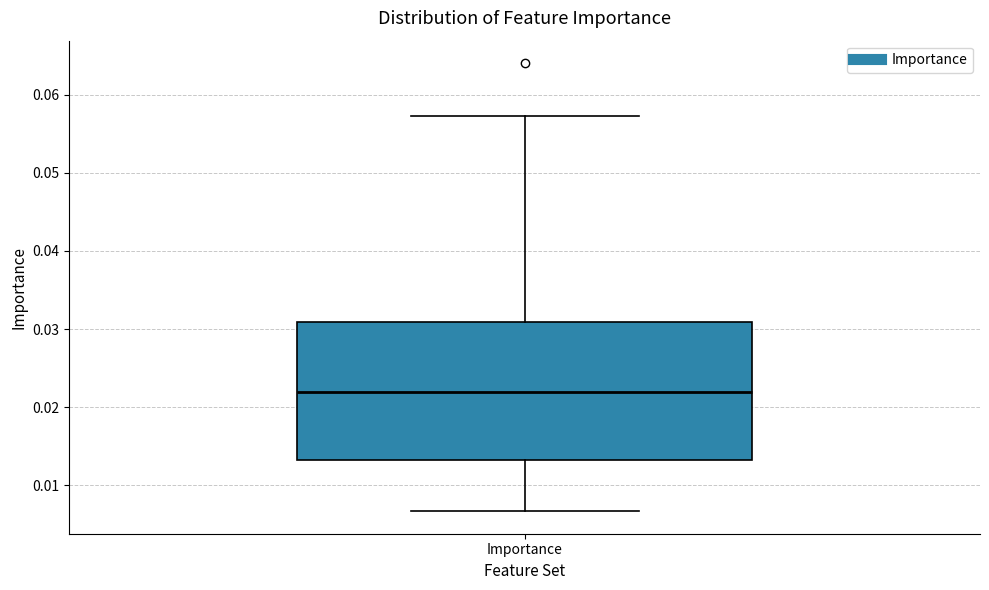

Read this box plot against the y-axis: the position of the median line, the range covered by the box, and the ends of both whiskers. The values are not printed on the chart, so give them approximately, as read against the axis.

median 0.022, box 0.013 to 0.031, whiskers 0.007 to 0.057